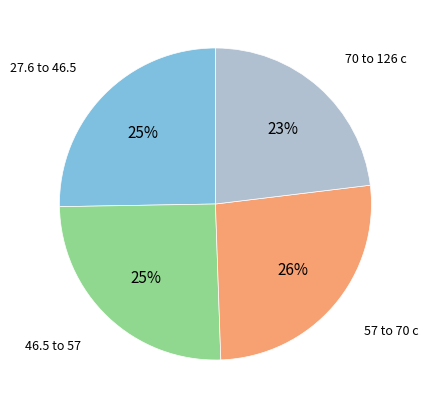

To the nearest percent, what is the difference between the largest and smallest slice percentages?

3%